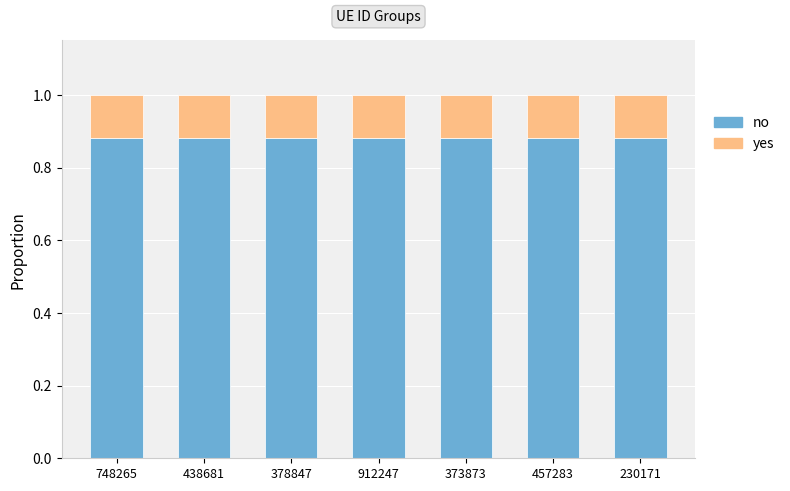

What is the sum of the no values at 373873 and 378847?

1.8